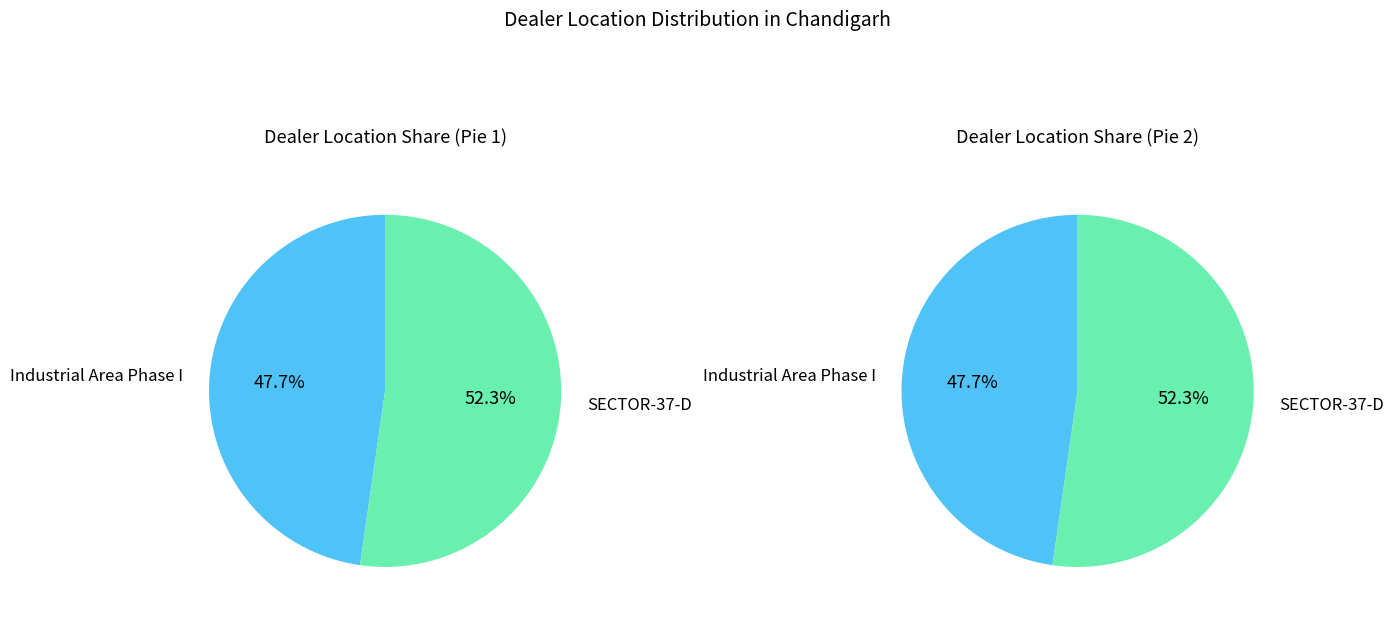

Count the number of slices in the pie.

2